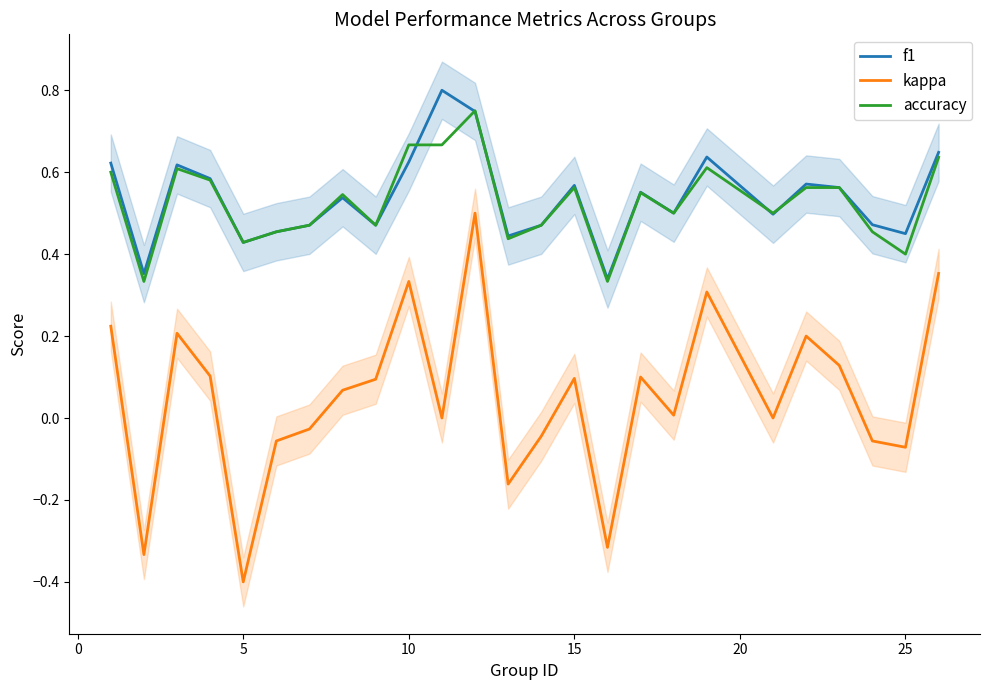

True or false: f1 and kappa cross at least once.

False